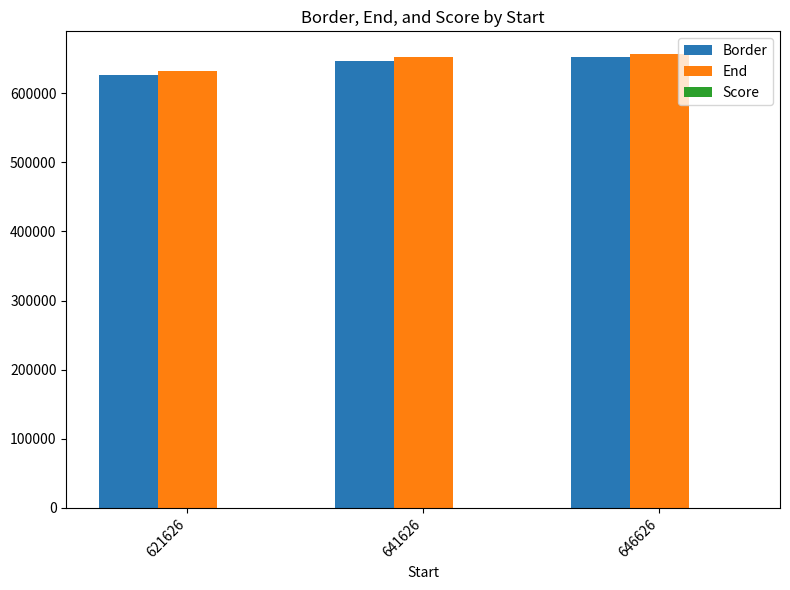

The End series shows 1031102.3 at 641626. True or false?

False